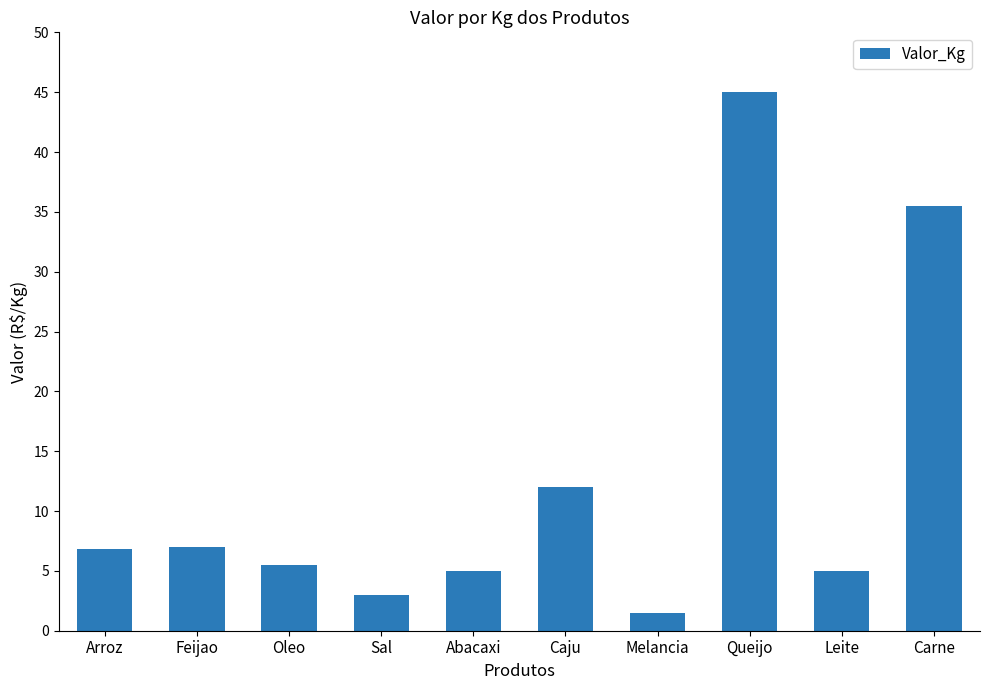

What position from the left is Caju?

6